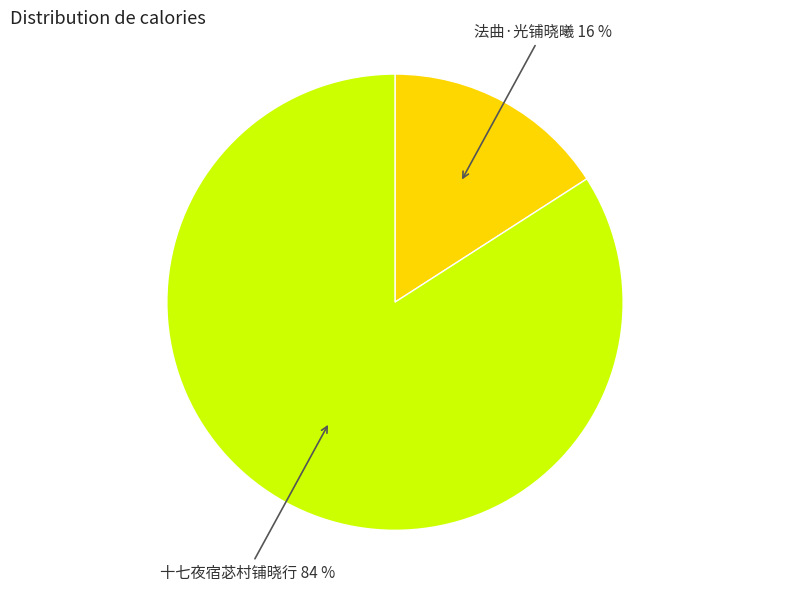

Count the number of slices in the pie.

2